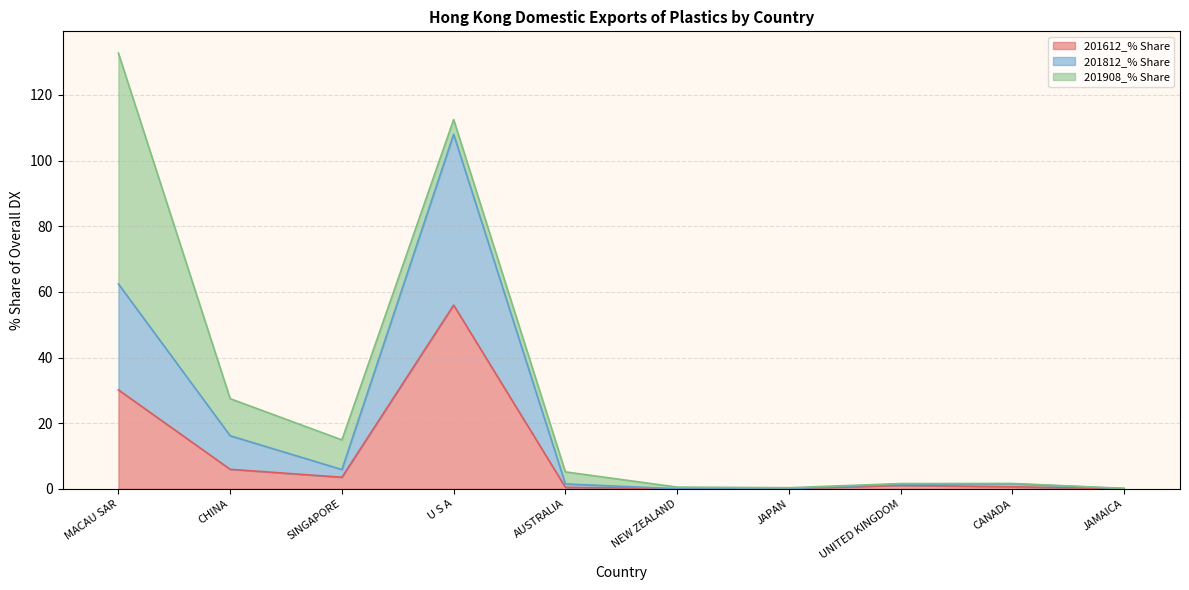

At which category is the sum across all series the highest?

MACAU SAR